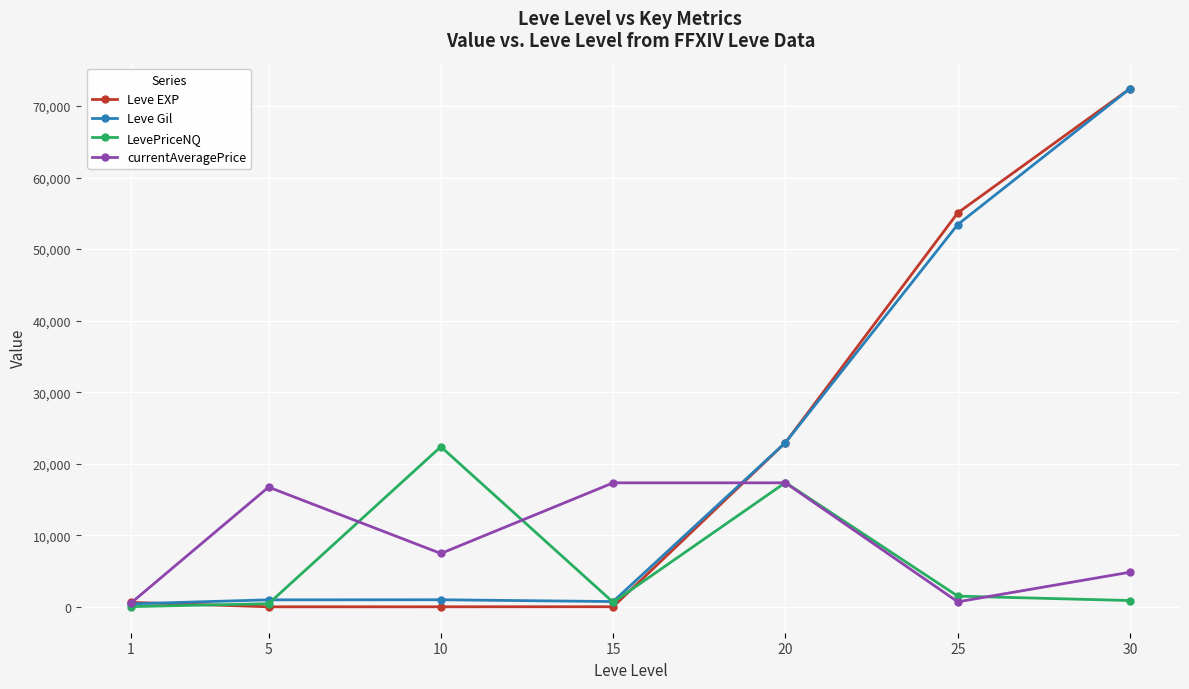

How many data points in Leve Gil are less than 990?

3